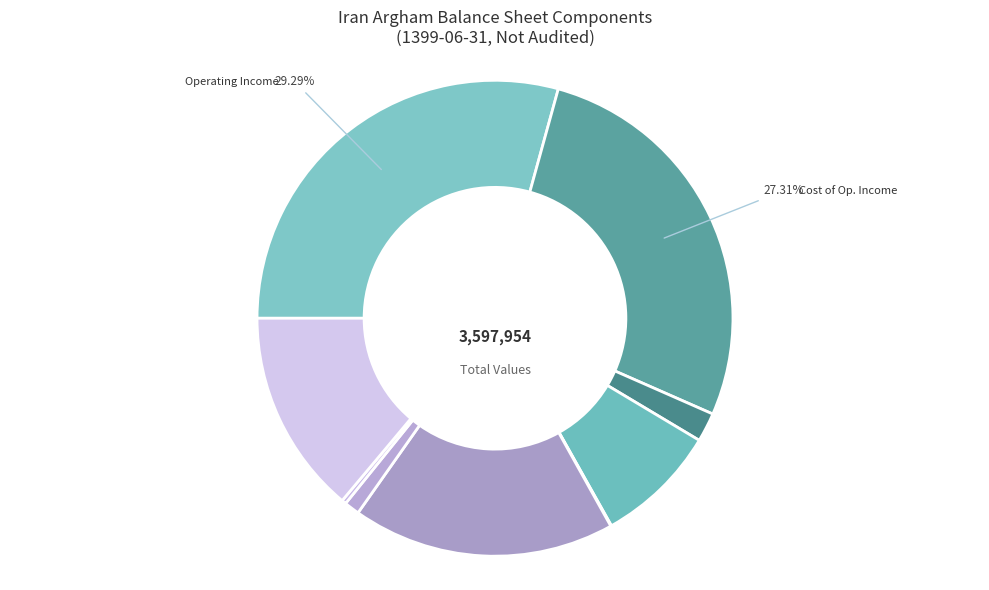

Which category has the biggest portion of the pie?

operating_Income